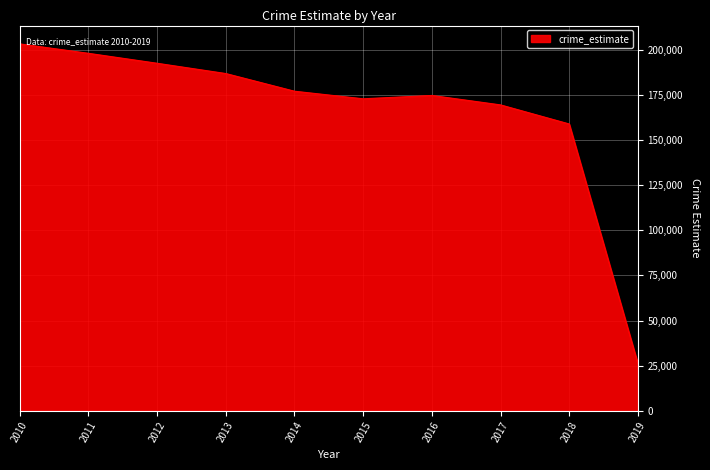

Reading left to right, extract all data points from this chart.

203283	198064	192549	186859	177060	172869	174714	169487	158917	26148